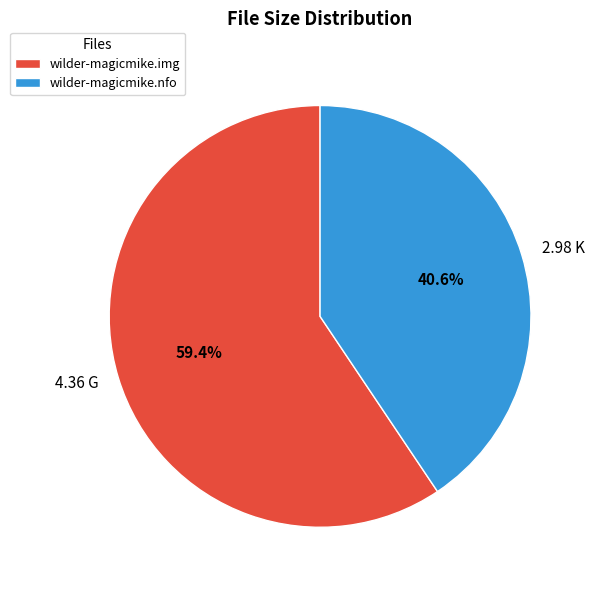

Does wilder-magicmike.nfo represent more than half of the total?

No